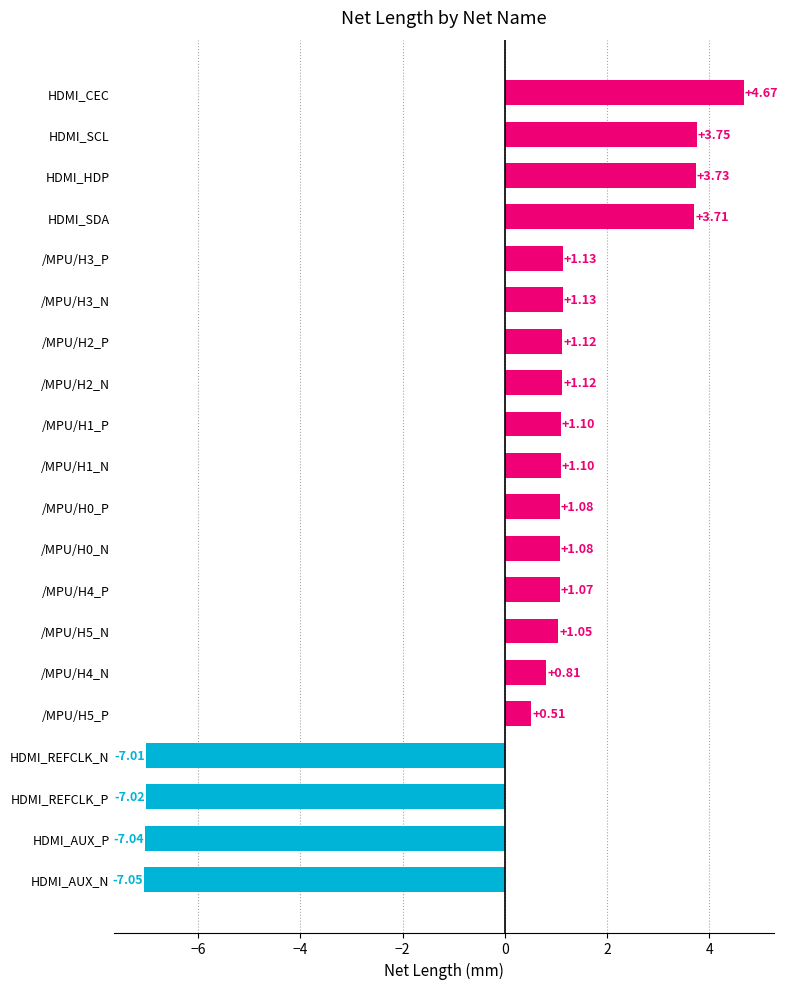

Which category has the lowest value across all series?

HDMI_AUX_N